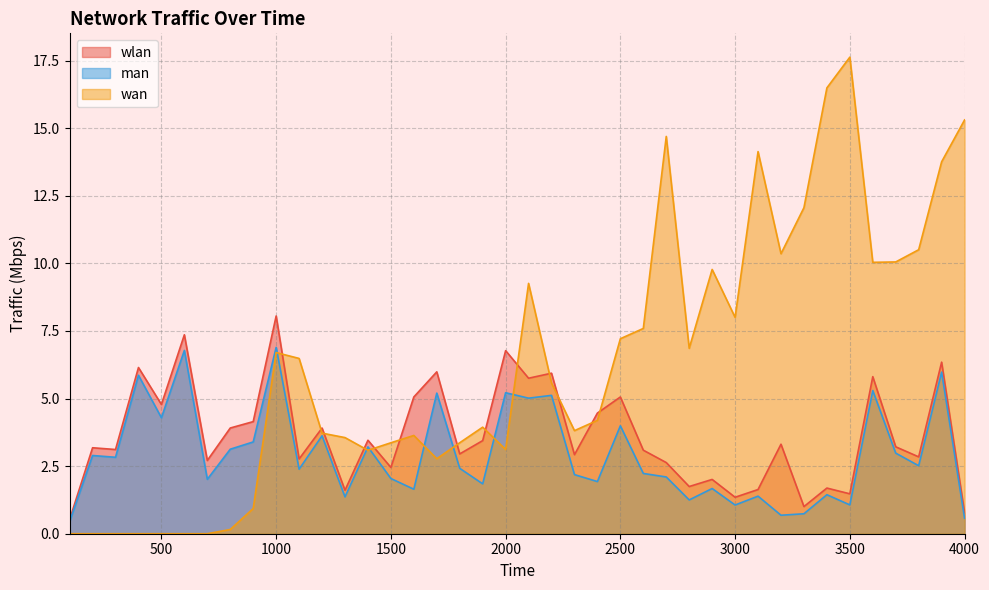

Where is the first local maximum for man?

200.0